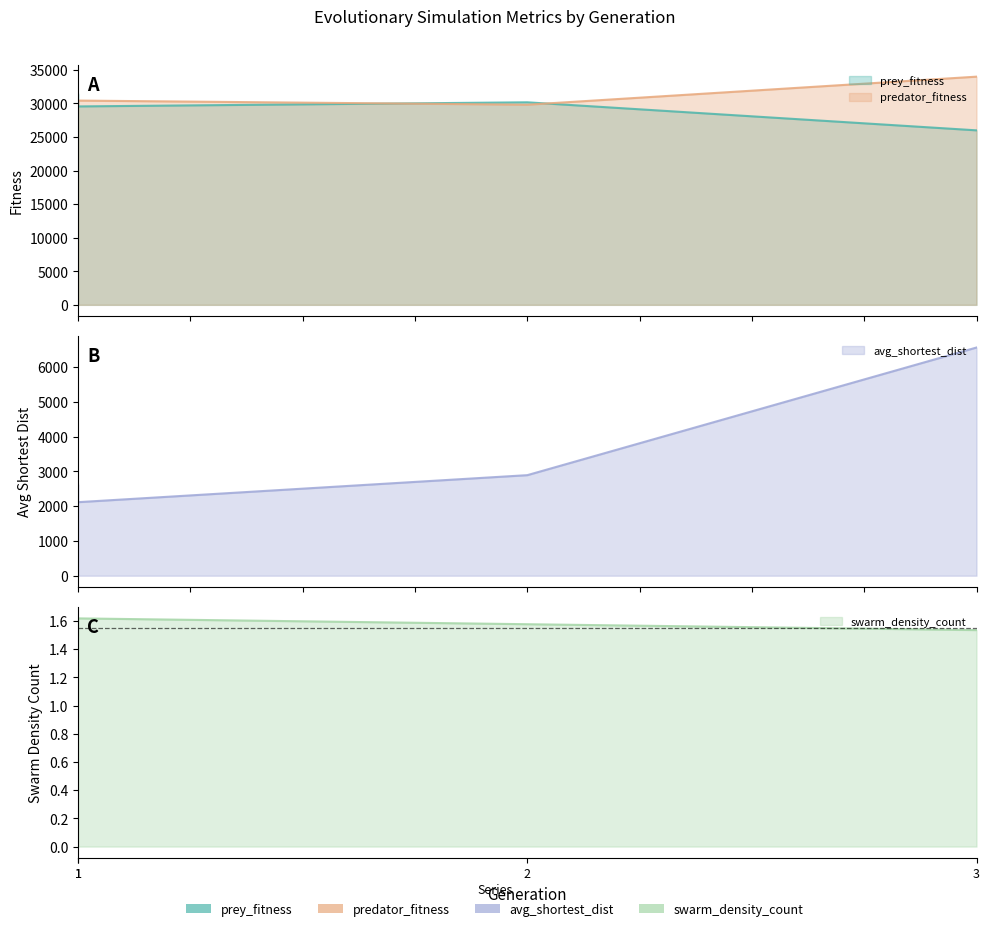

Is the value of predator_fitness at 3 greater than the value of swarm_density_count at 2?

Yes